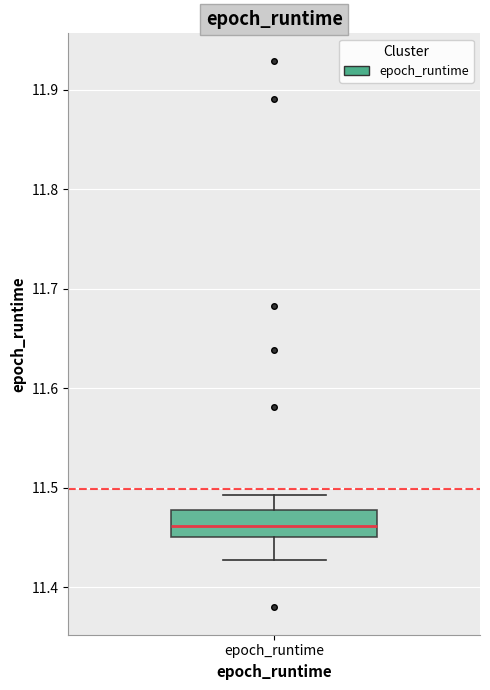

Where does the lower whisker of the box for epoch_runtime end on the y-axis? The values are not printed on the chart, so give them approximately, as read against the axis.

11.43